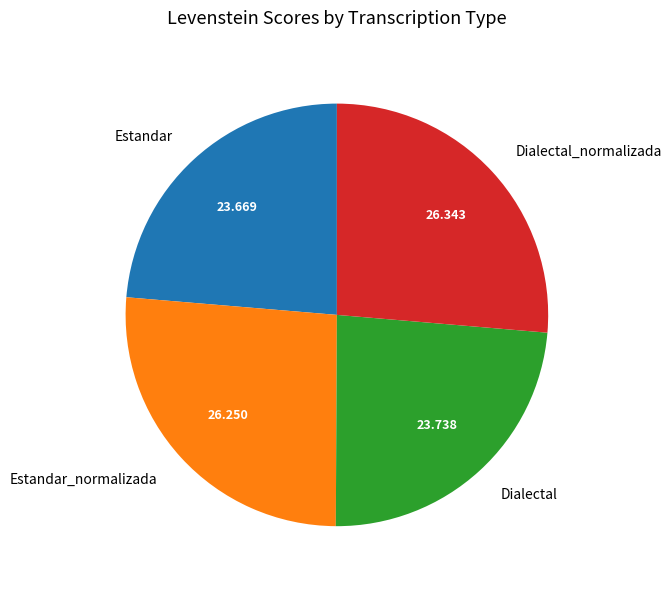

Which has a higher value, Dialectal_normalizada or Estandar?

Dialectal_normalizada